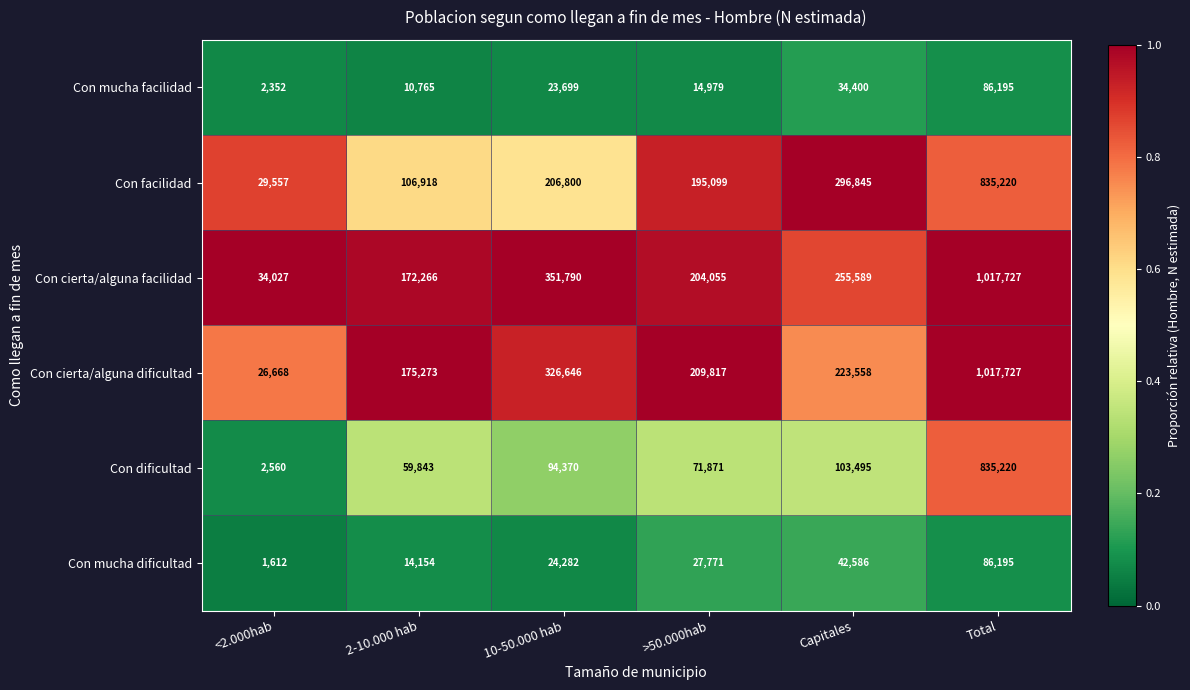

What is the spread (max minus min) of values at 2-10.000 hab?

164508